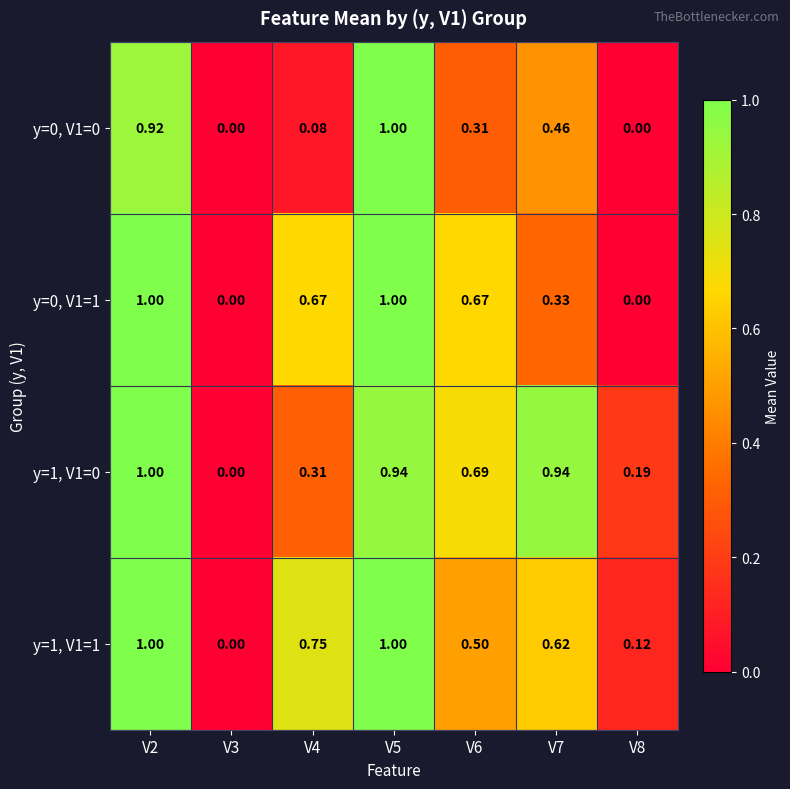

Is the value of y=1, V1=1 at V5 greater than the value of y=1, V1=0 at V6?

Yes